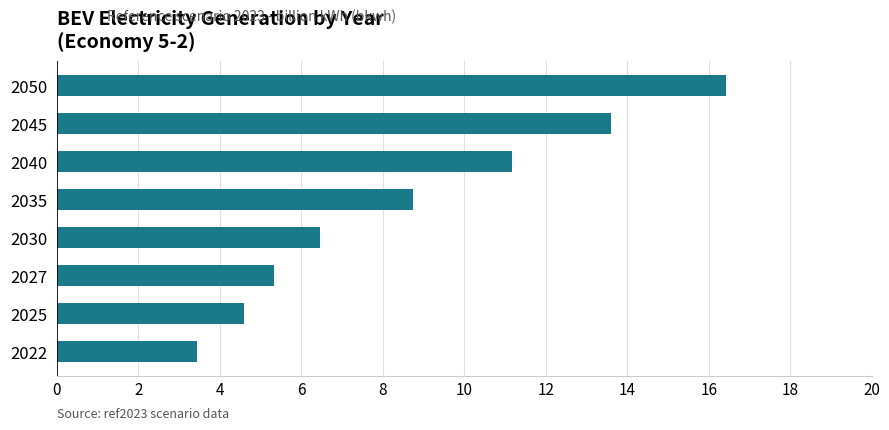

What is the difference between the second highest and minimum values?

10.2